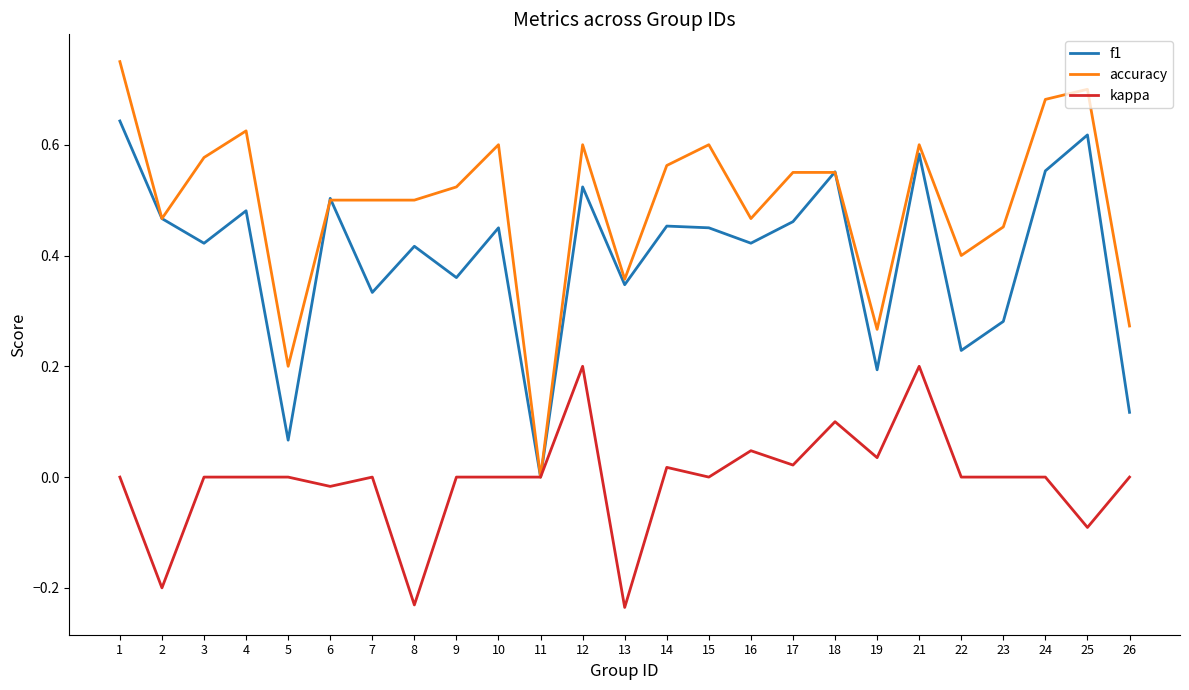

Is the value of f1 at 16 greater than the value of accuracy at 11?

Yes